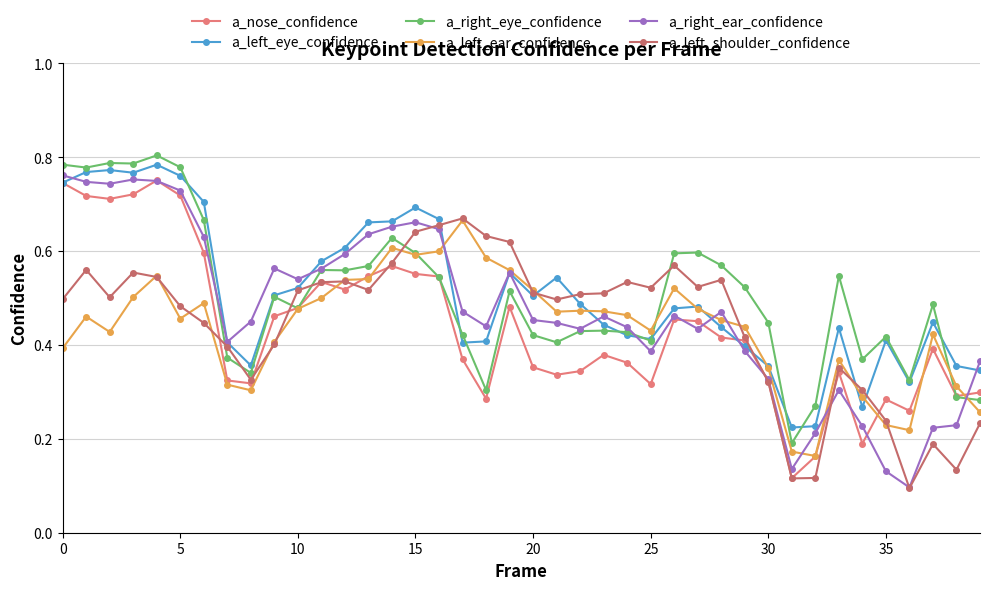

What are all the series names shown in the legend?

a_nose_confidence, a_left_eye_confidence, a_right_eye_confidence, a_left_ear_confidence, a_right_ear_confidence, a_left_shoulder_confidence